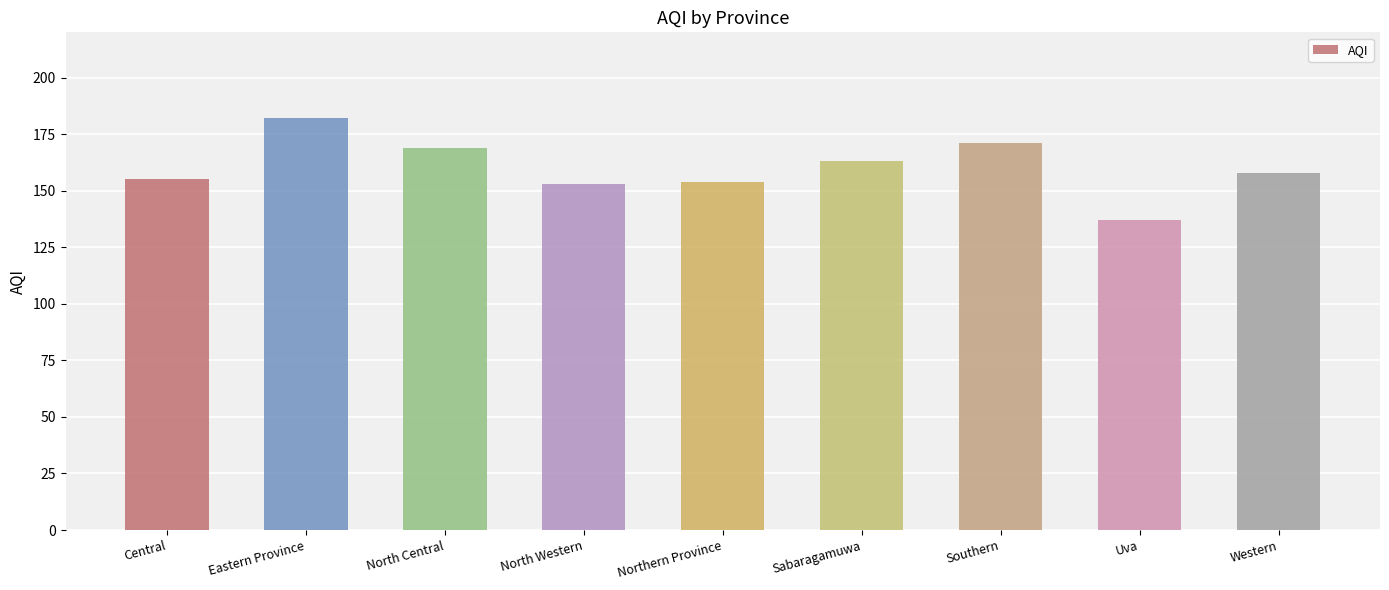

Count the number of data series in this chart.

1